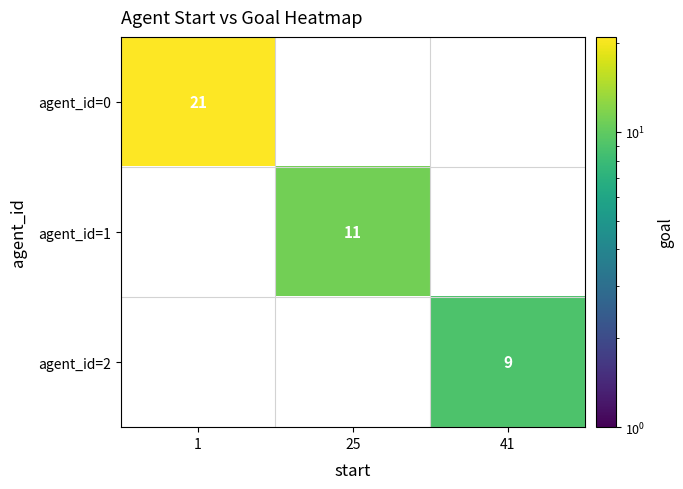

True or false: agent_id=0 has a value of 36 at 1.

False